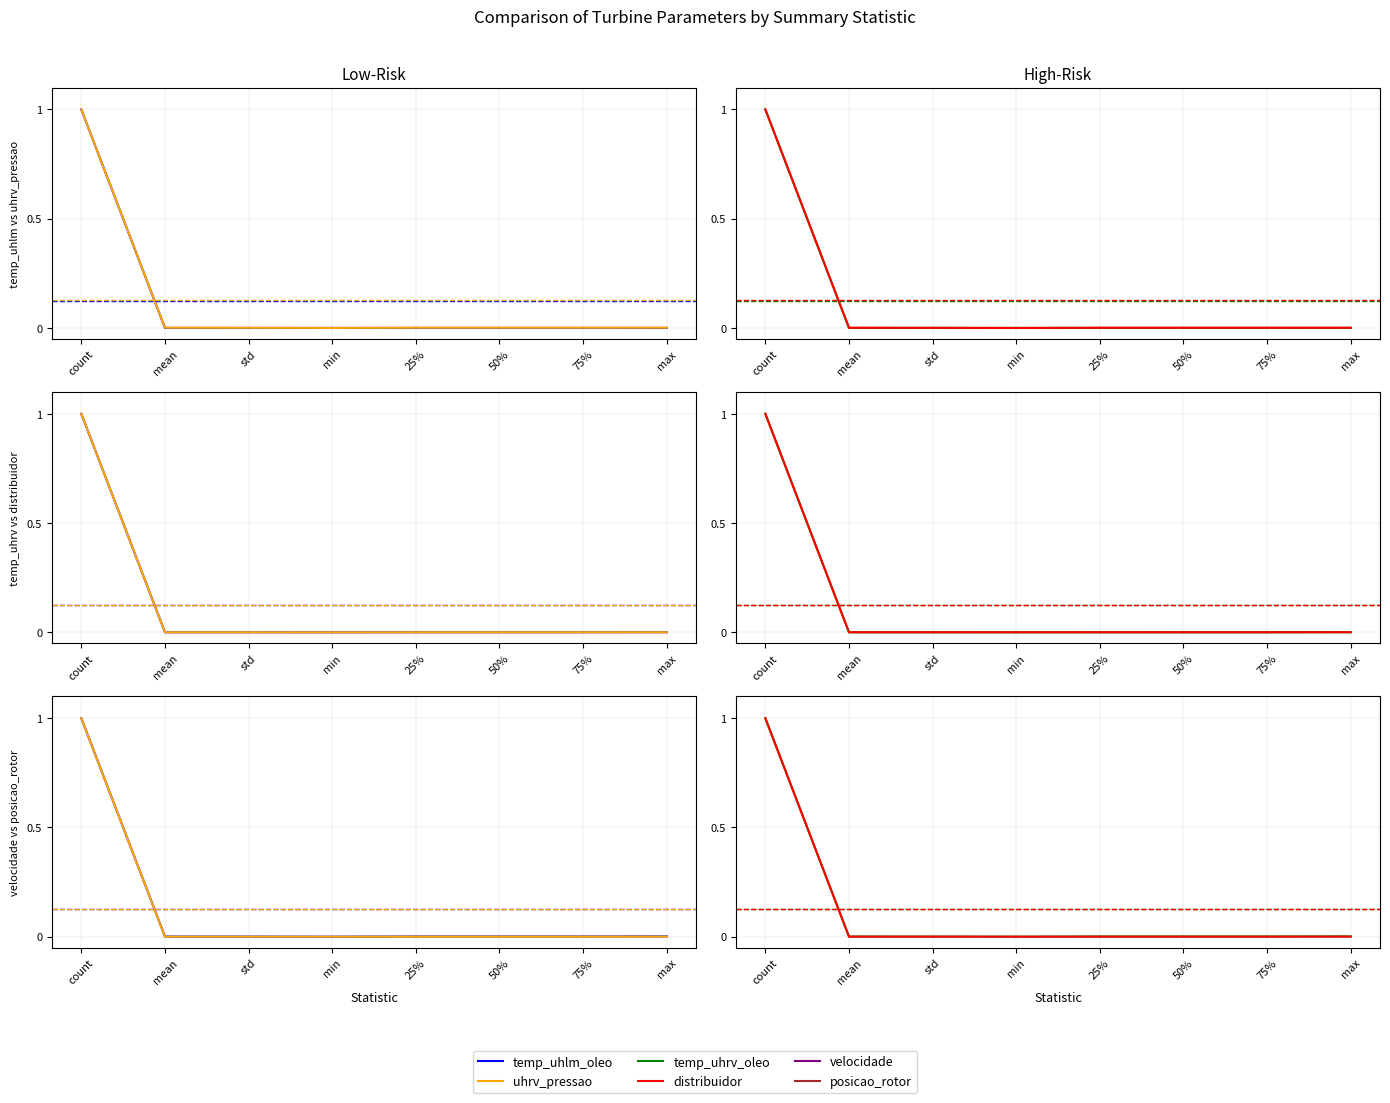

Reading right to left, list all the values displayed in this chart.

temp_uhlm_oleo: max=0.0	75%=0.0	50%=0.0	25%=0.0	min=0.0	std=0.0	mean=0.0	count=1.0
uhrv_pressao: max=0.0	75%=0.0	50%=0.0	25%=0.0	min=0.0	std=0.0	mean=0.0	count=1.0
temp_uhrv_oleo: max=0.0	75%=0.0	50%=0.0	25%=0.0	min=0.0	std=0.0	mean=0.0	count=1.0
distribuidor: max=0.0	75%=0.0	50%=0.0	25%=0.0	min=0.0	std=0.0	mean=0.0	count=1.0
velocidade: max=0.0	75%=0.0	50%=0.0	25%=0.0	min=0.0	std=0.0	mean=0.0	count=1.0
posicao_rotor: max=0.0	75%=0.0	50%=0.0	25%=0.0	min=0.0	std=0.0	mean=0.0	count=1.0